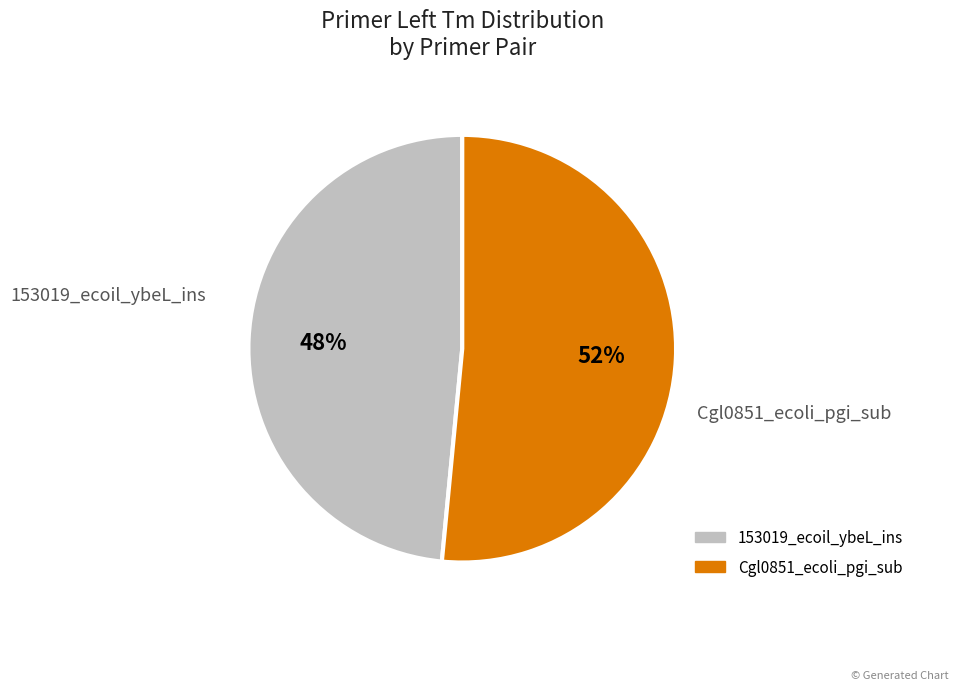

True or false: 153019_ecoil_ybeL_ins accounts for 61% of the total.

False